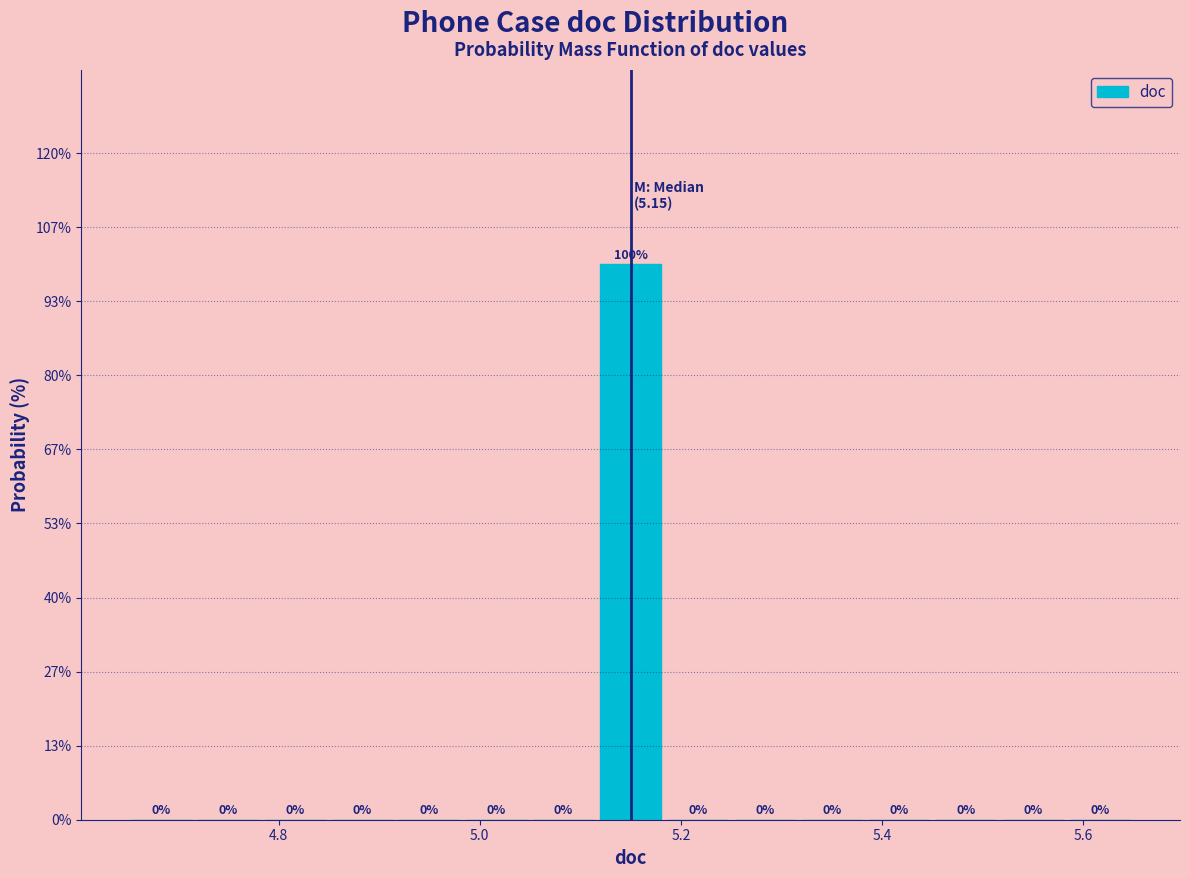

Around what value on the x-axis is the tallest bar? Give the approximate position of its centre, as read against the axis.

5.16